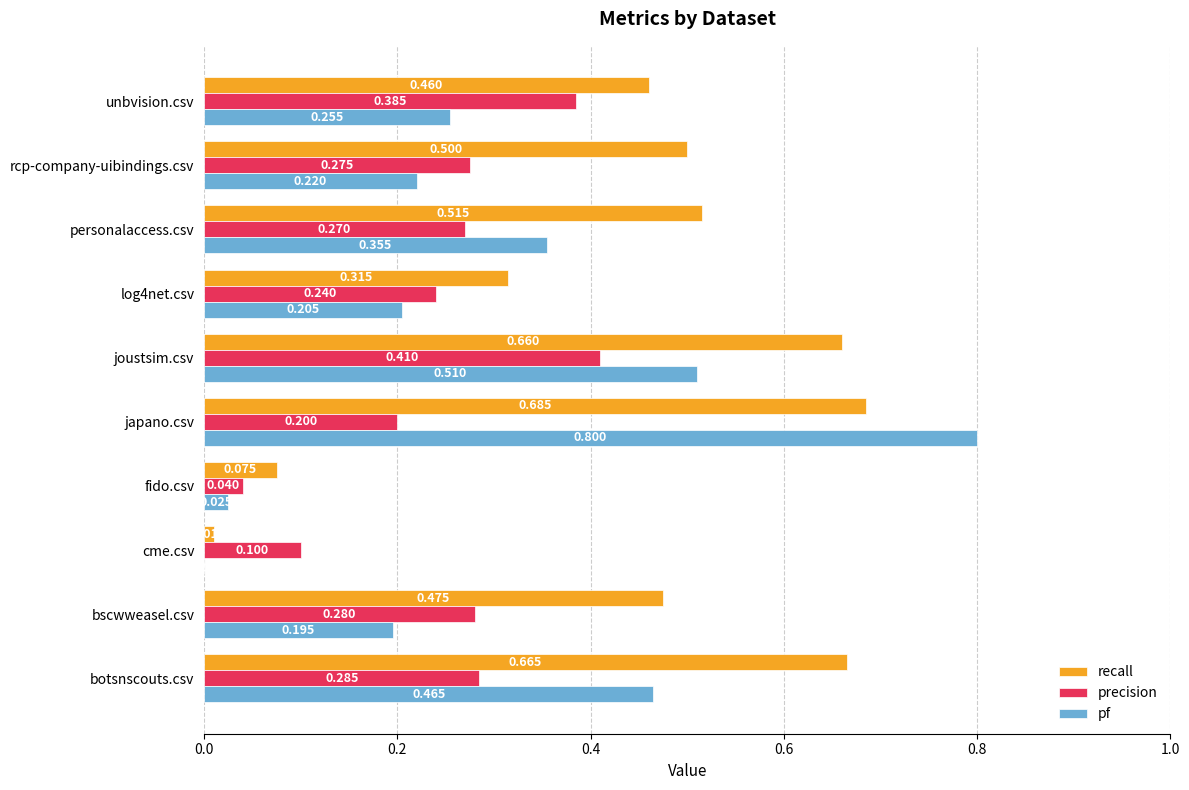

Where is pf nearest to the value 0?

cme.csv